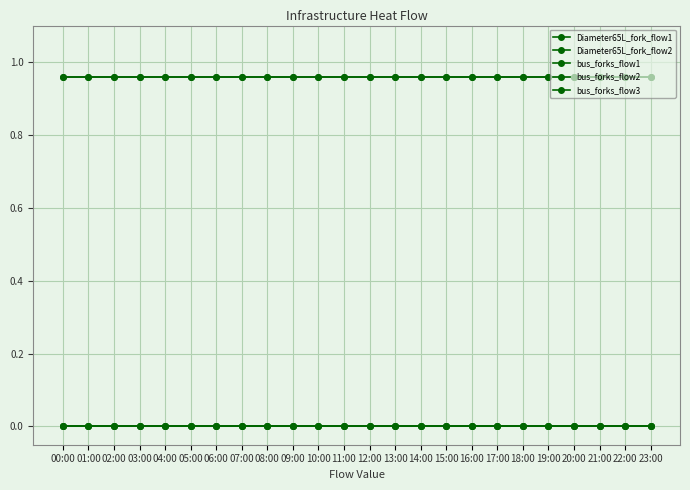

List the labels in order of bus_forks_flow3 value, smallest first.

00:00, 01:00, 02:00, 03:00, 04:00, 05:00, 06:00, 07:00, 08:00, 09:00, 10:00, 11:00, 12:00, 13:00, 14:00, 15:00, 16:00, 17:00, 18:00, 19:00, 20:00, 21:00, 22:00, 23:00